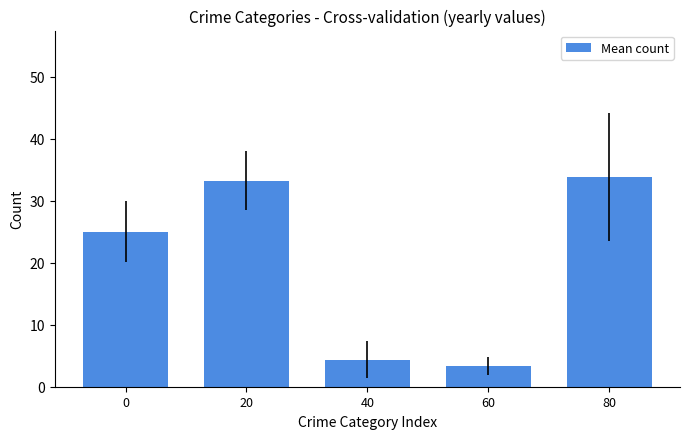

Is it true that the value at 80 is 50.5?

False